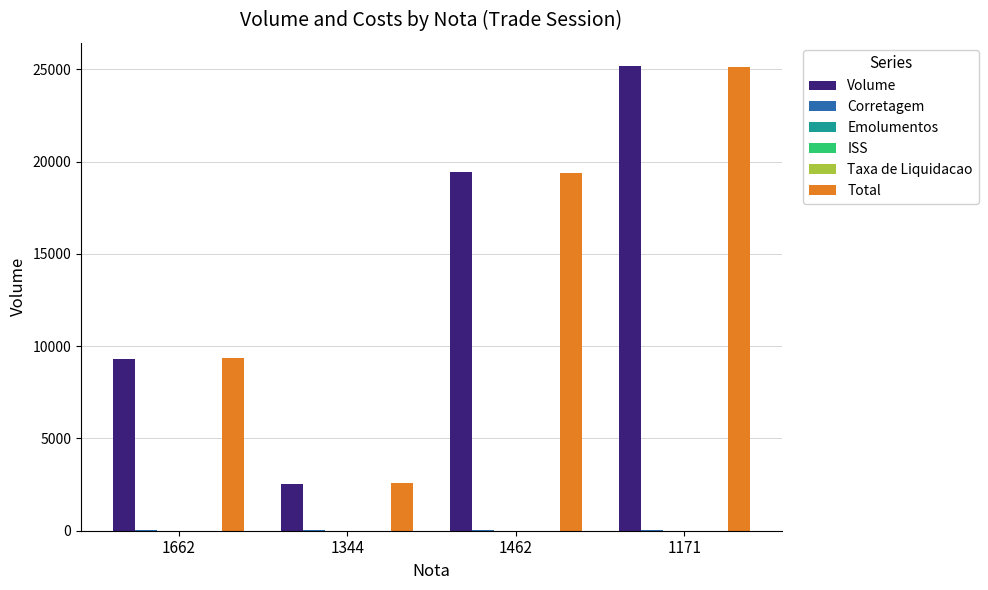

Which label corresponds to the largest value in the chart?

1171